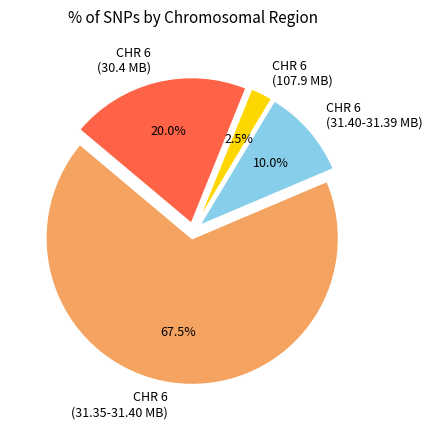

What portion of the pie excludes CHR 6 (30.4 MB)?

80.0%